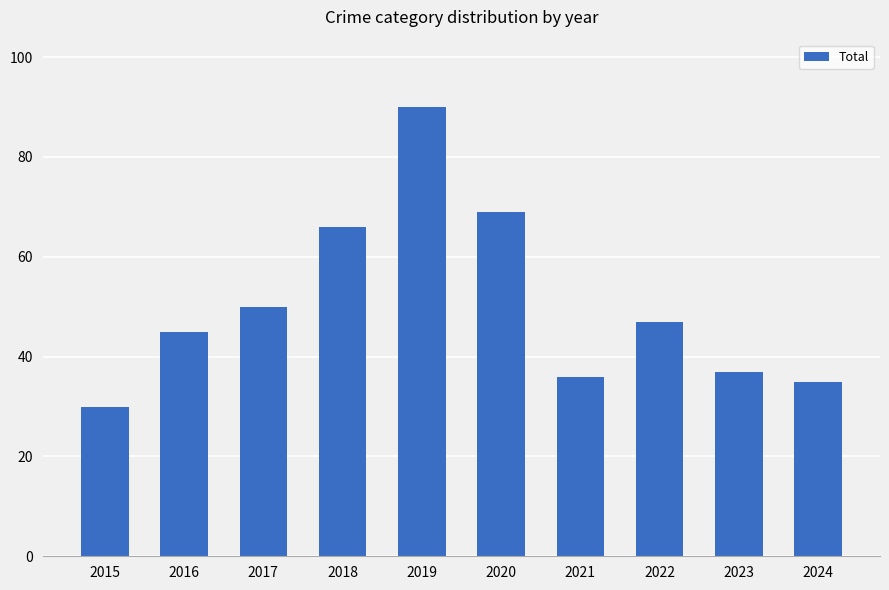

What is the difference between the maximum and minimum values?

60